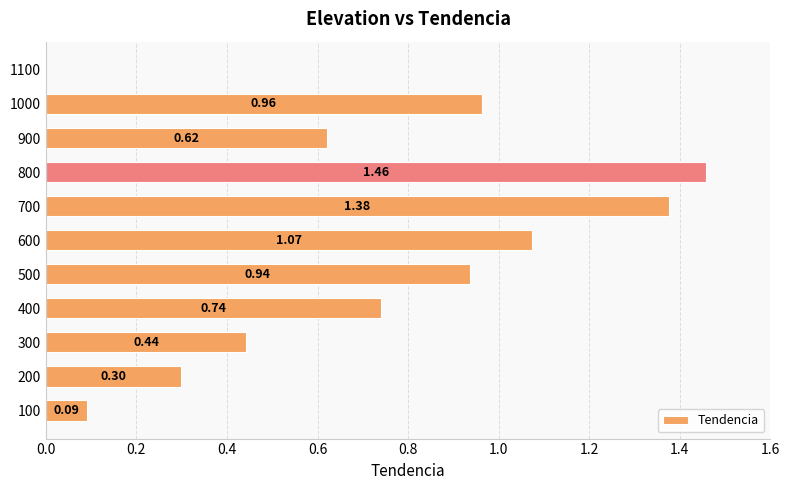

What is the sum of the values at 1000 and 400?

1.7